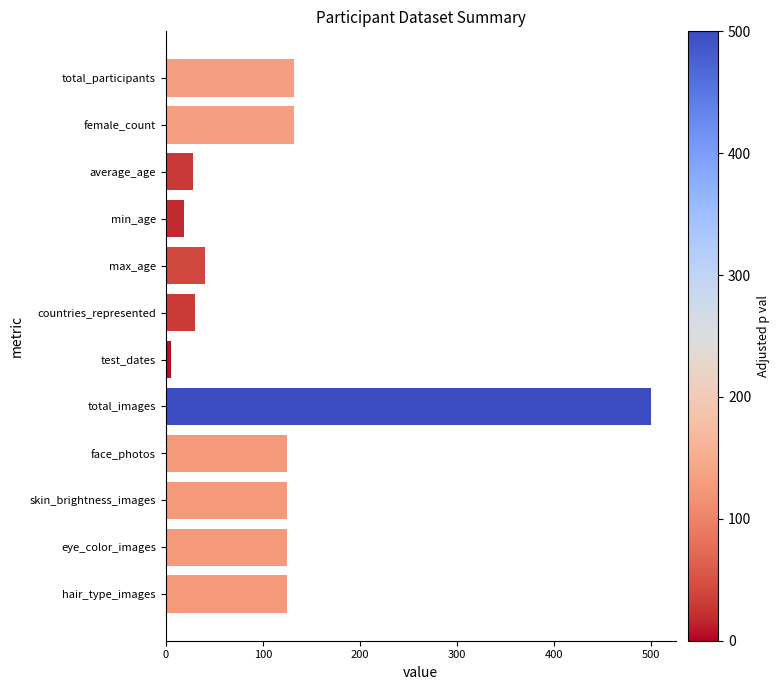

What is the difference between the values at hair_type_images and average_age?

96.7